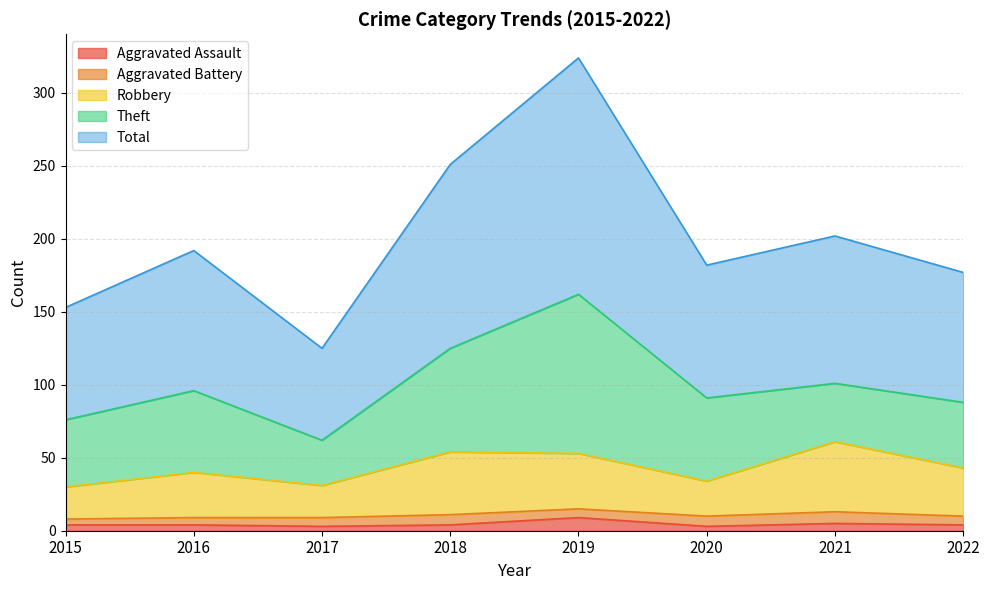

What is the difference between the maximum and minimum values in the Total series?

199